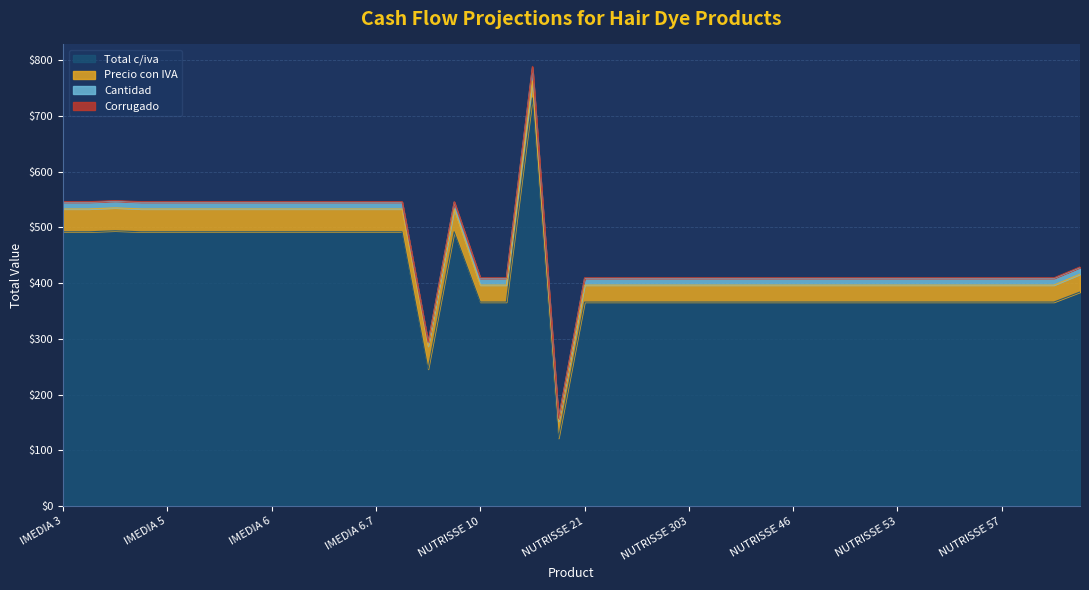

How many values in the Corrugado series exceed 1?

1